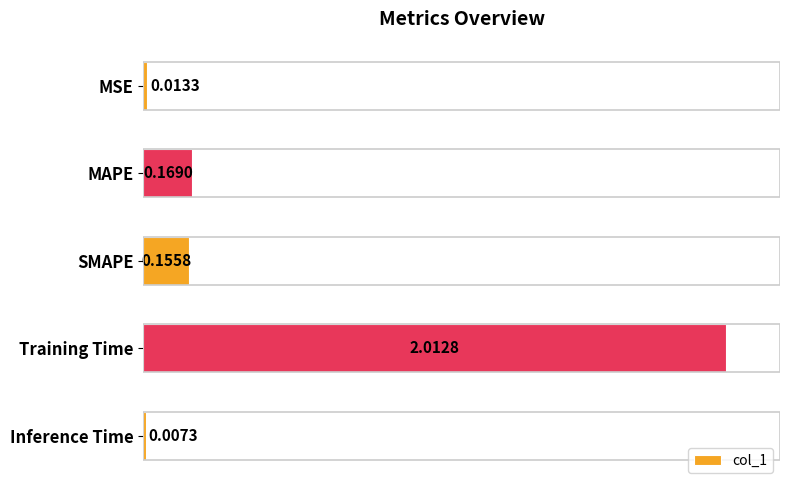

Count the number of categories in the chart.

5